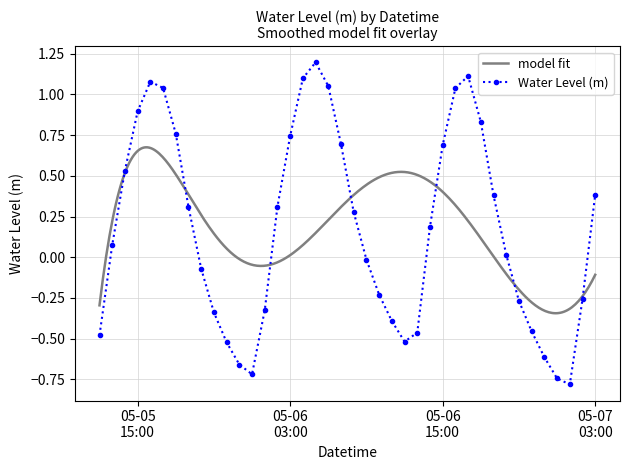

How many values are below 0?

18